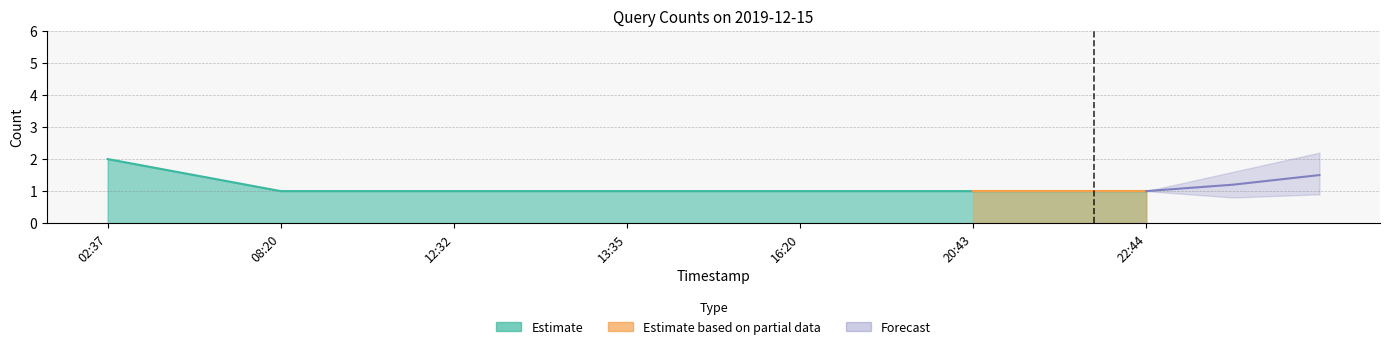

What is the sum of all values?

8